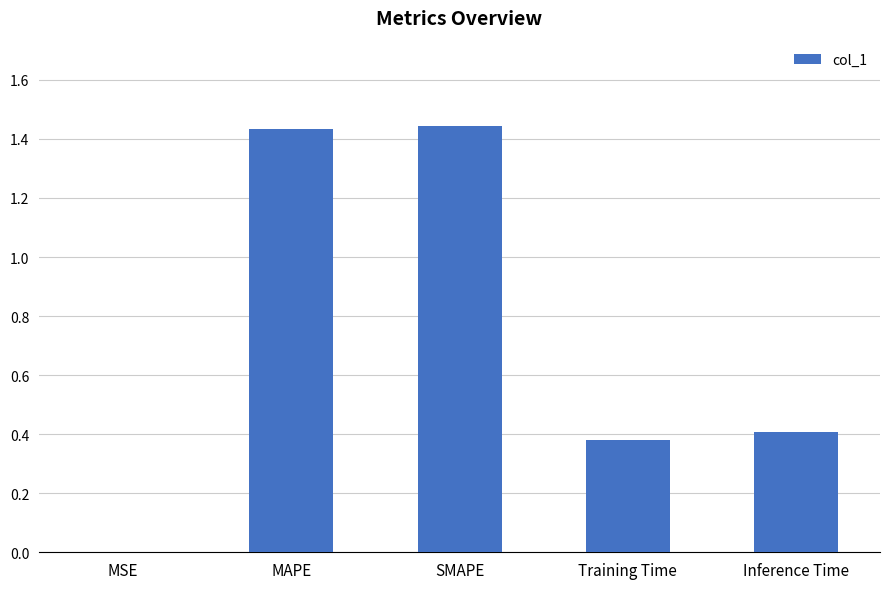

Where is the data nearest to the value 0?

MSE